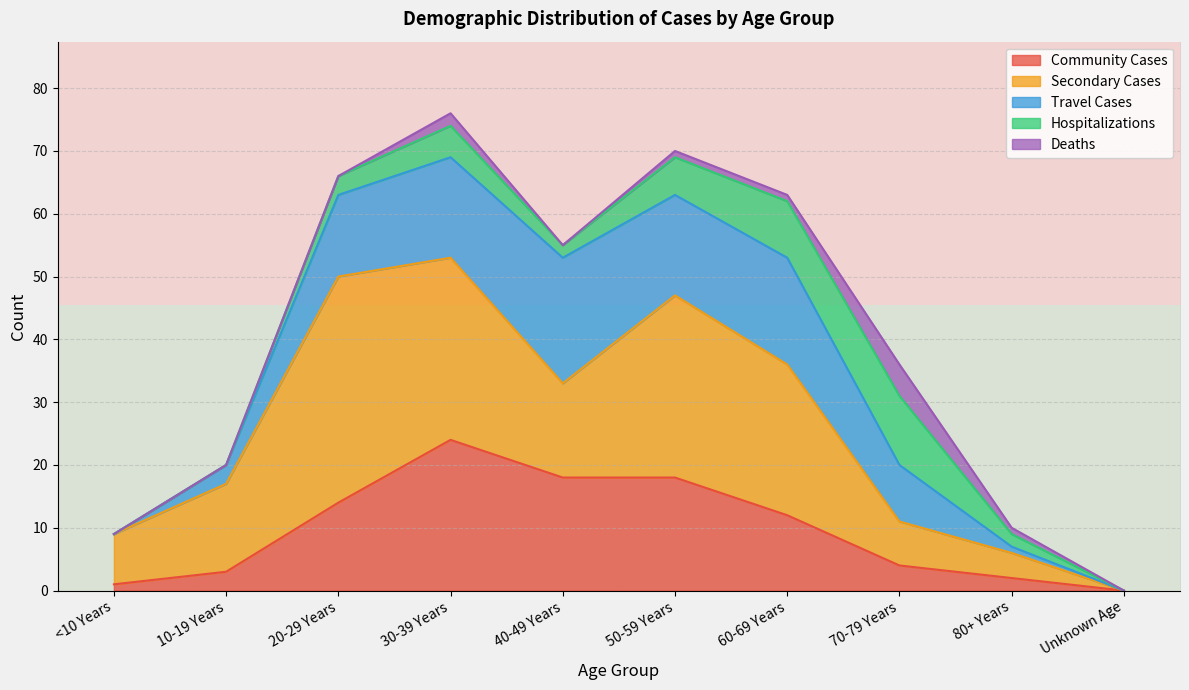

The Community Cases series shows 4 at 70-79 Years. True or false?

True